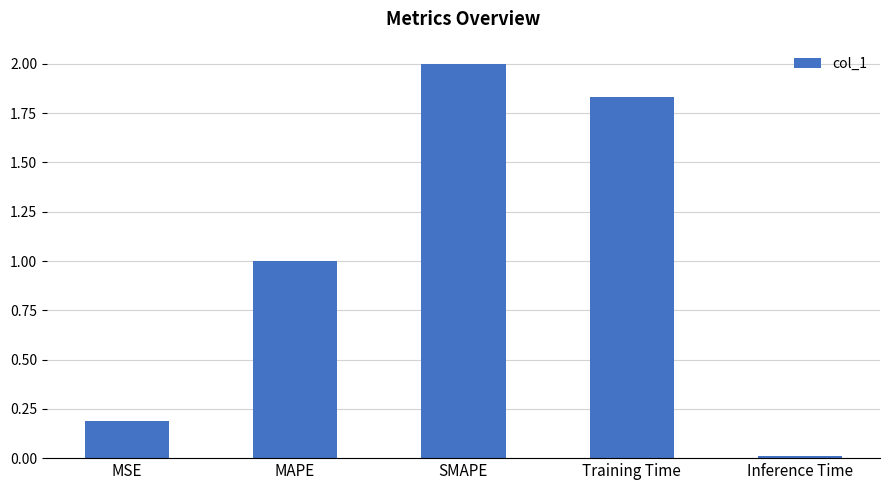

How many categories are shown in the chart?

5